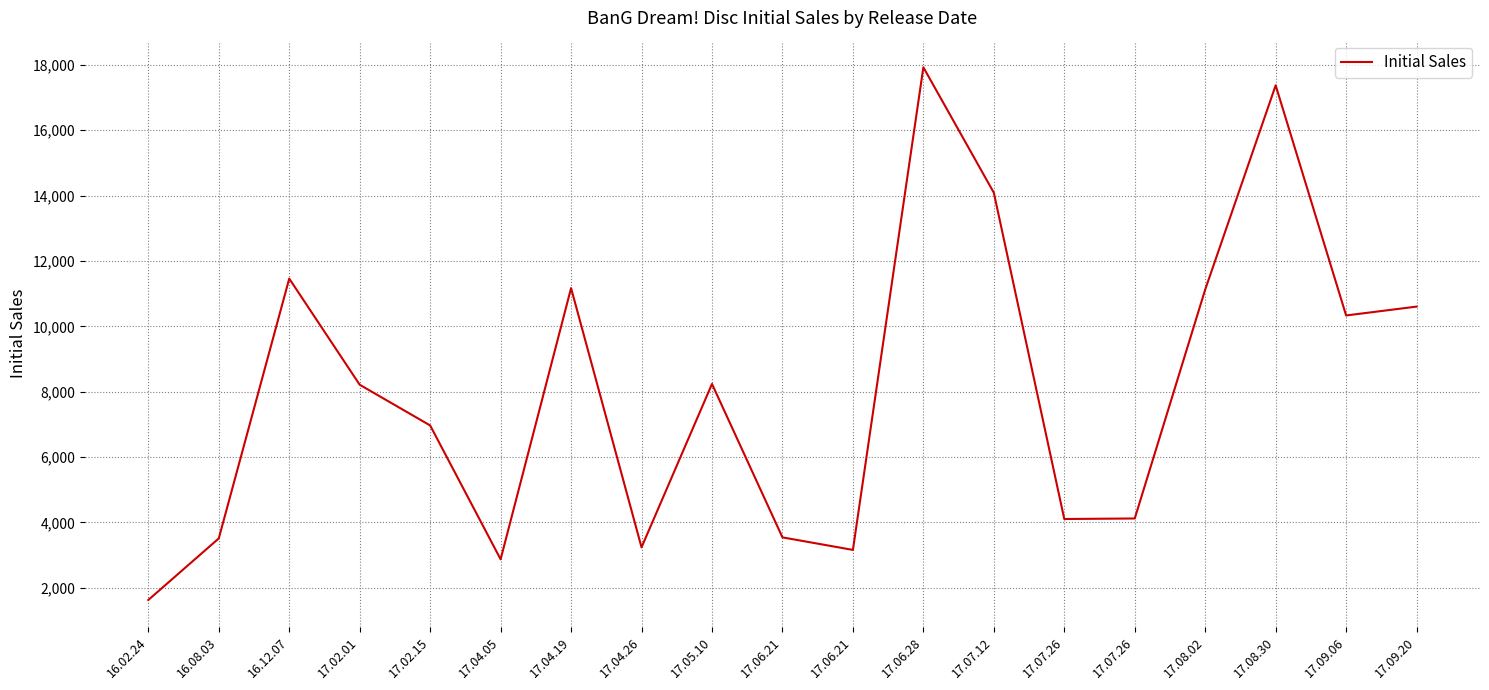

Does the chart have visible grid lines?

Yes